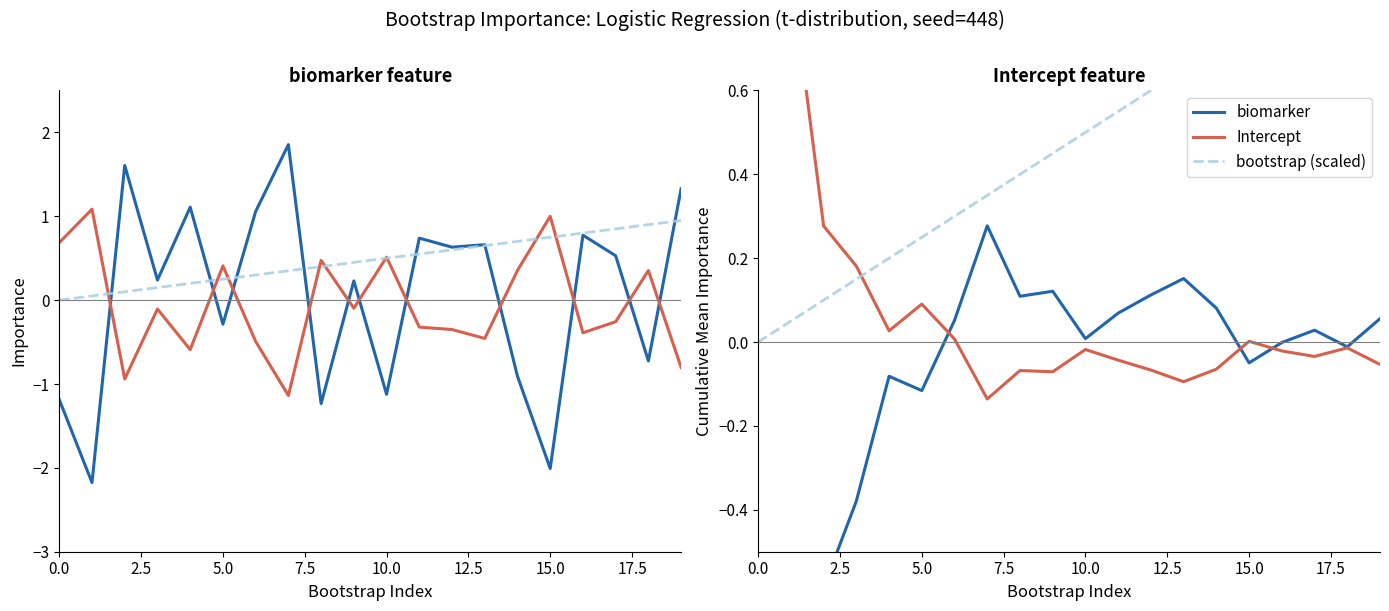

What is the difference between the maximum and minimum values in the Intercept series?

1.0